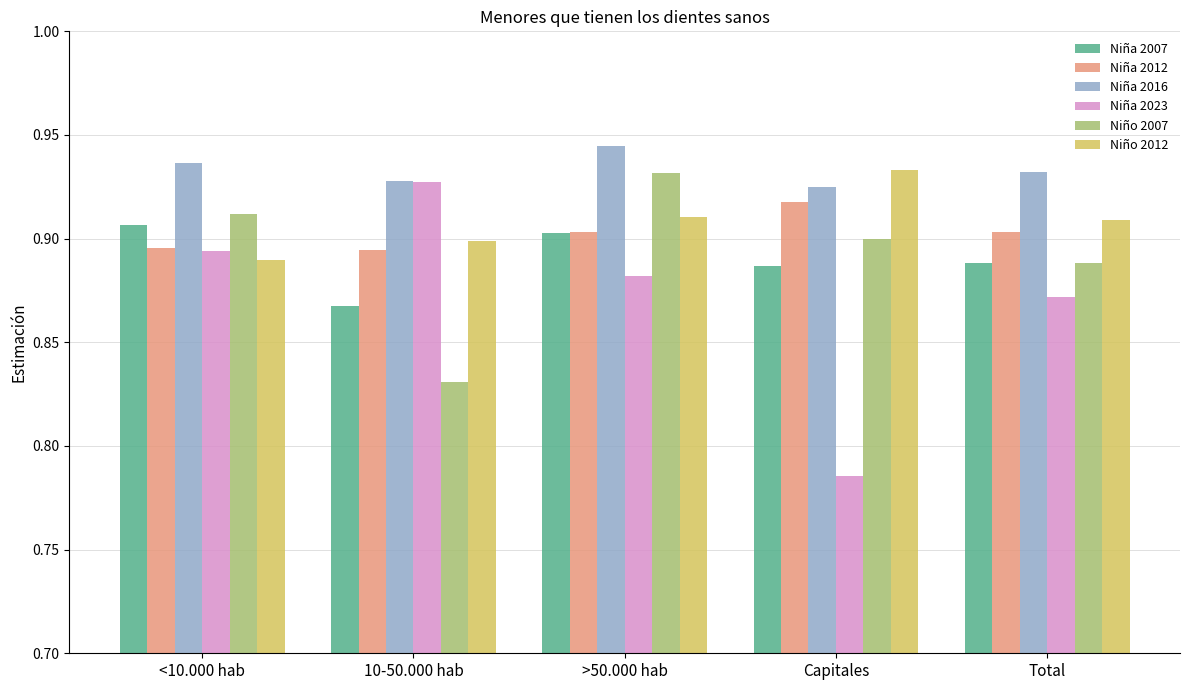

Are the bars horizontal?

No